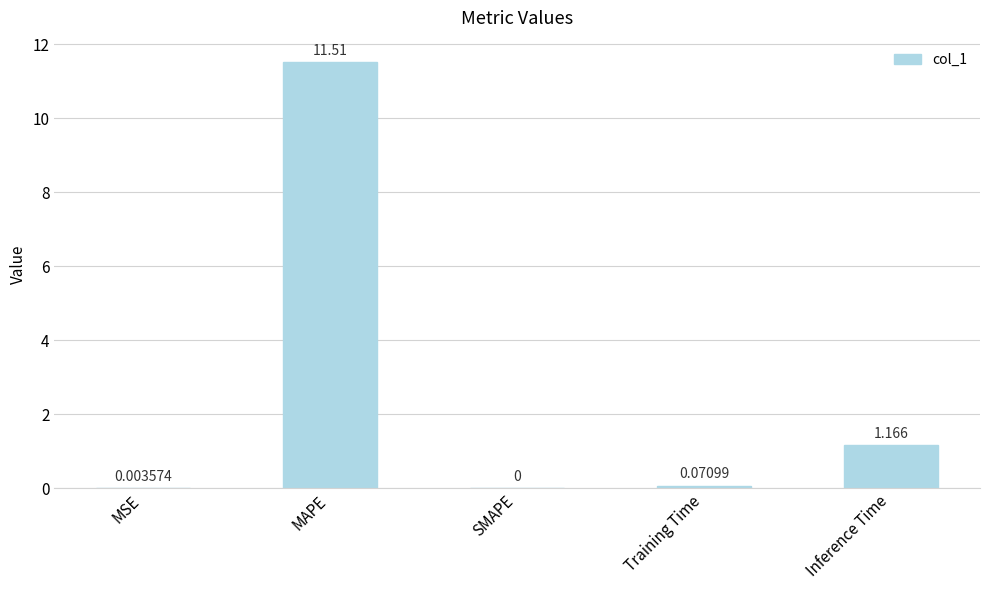

Which has a higher value, Training Time or MAPE?

MAPE